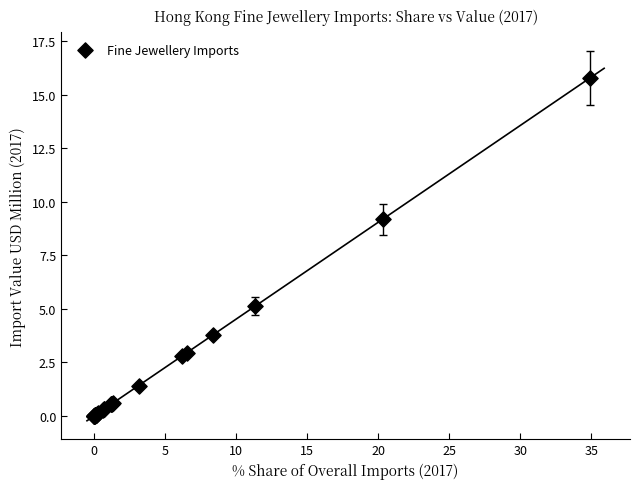

What Y value in the scatter plot is closest to 7?

5.1